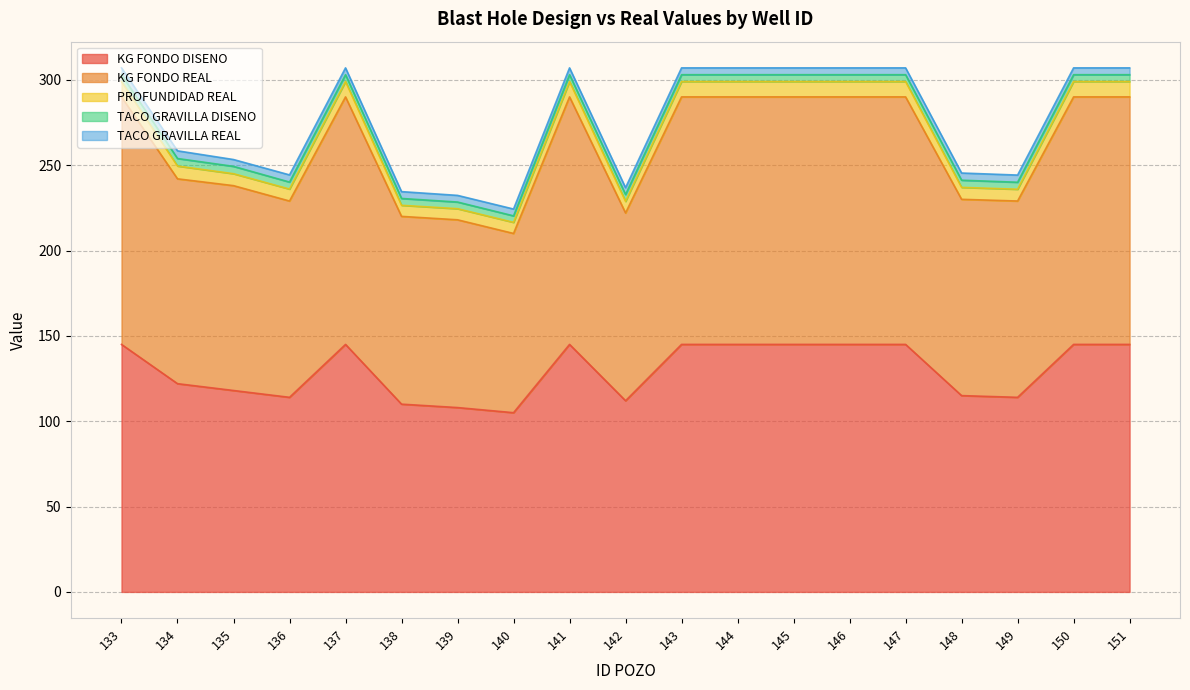

How many interior local valleys does the PROFUNDIDAD REAL series have?

4